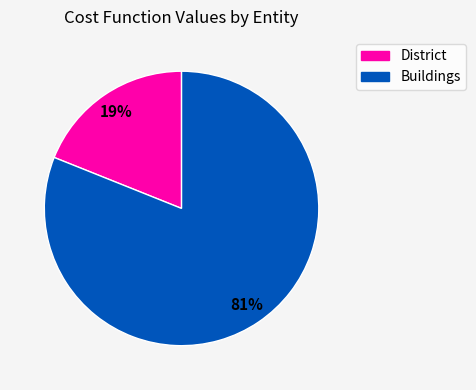

To the nearest percent, what is the difference between the largest and smallest slice percentages?

62%